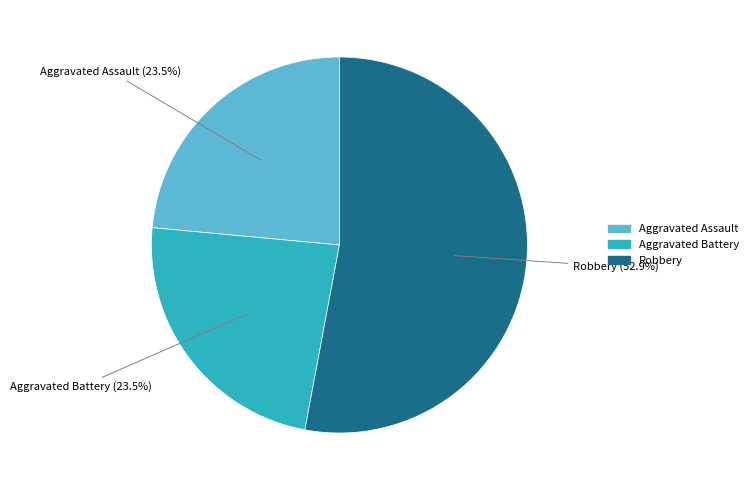

Between Robbery and Aggravated Battery, which is larger?

Robbery